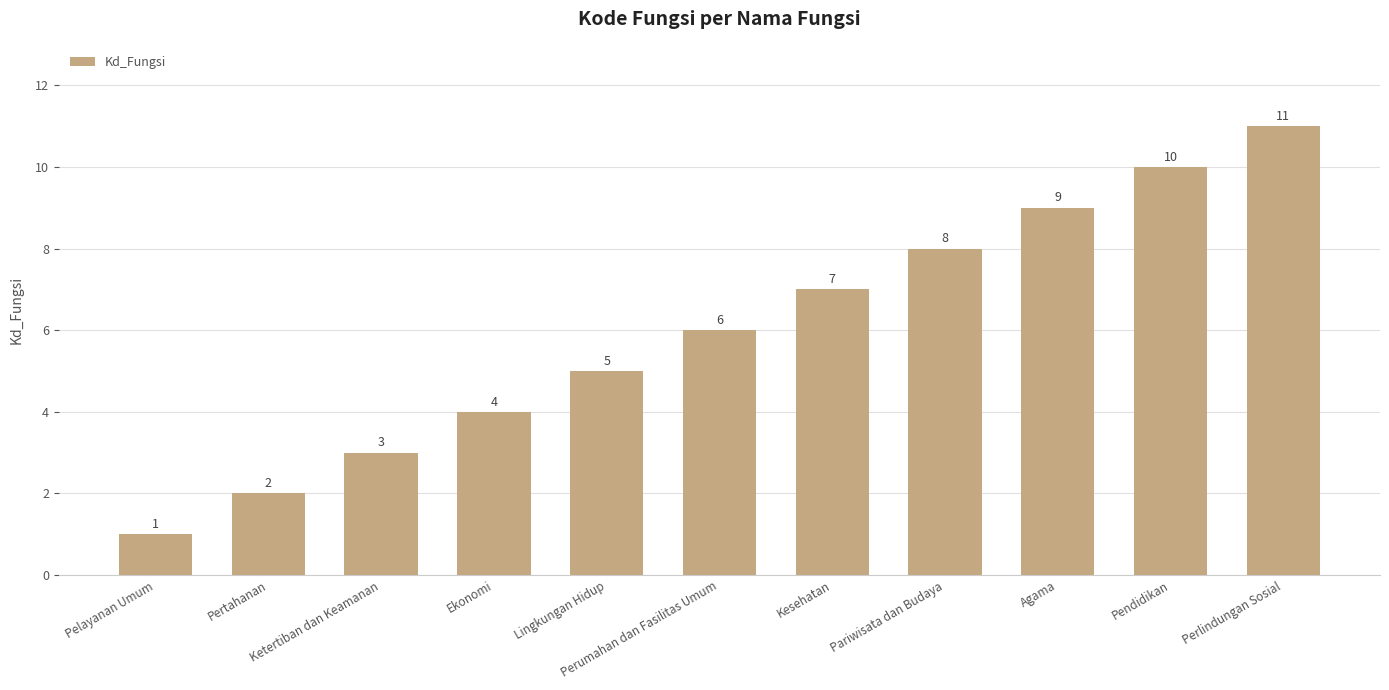

Reading left to right, extract all data points from this chart.

Pelayanan Umum=1	Pertahanan=2	Ketertiban dan Keamanan=3	Ekonomi=4	Lingkungan Hidup=5	Perumahan dan Fasilitas Umum=6	Kesehatan=7	Pariwisata dan Budaya=8	Agama=9	Pendidikan=10	Perlindungan Sosial=11